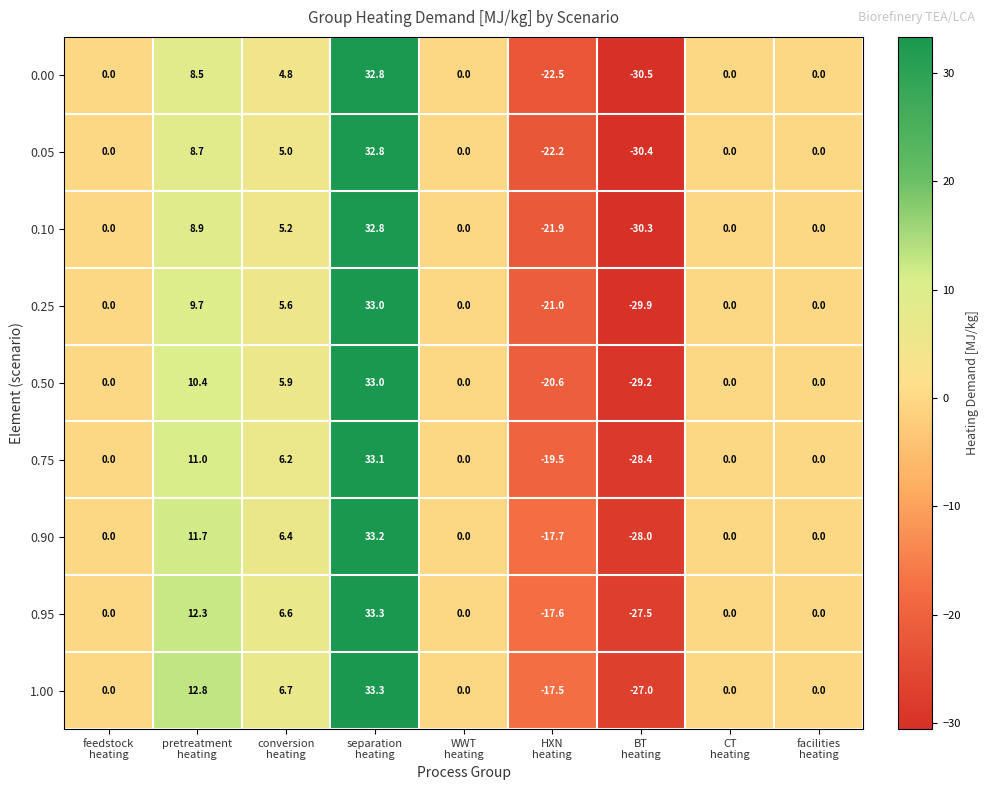

What is the lowest value of the 1.00 series?

-27.0